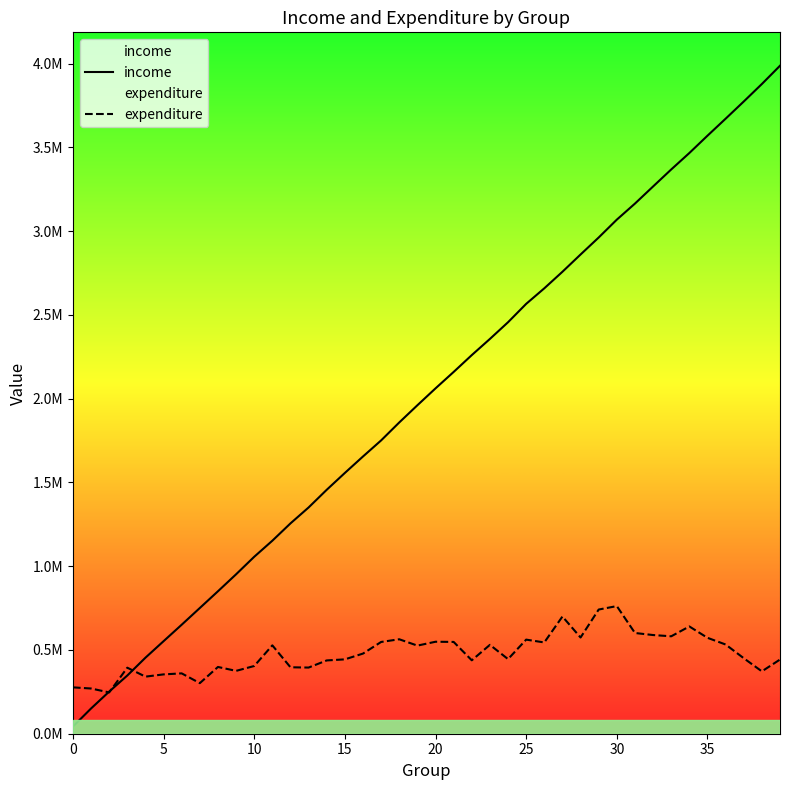

What is the value of the income point at the 25th from the left?

2455994.9